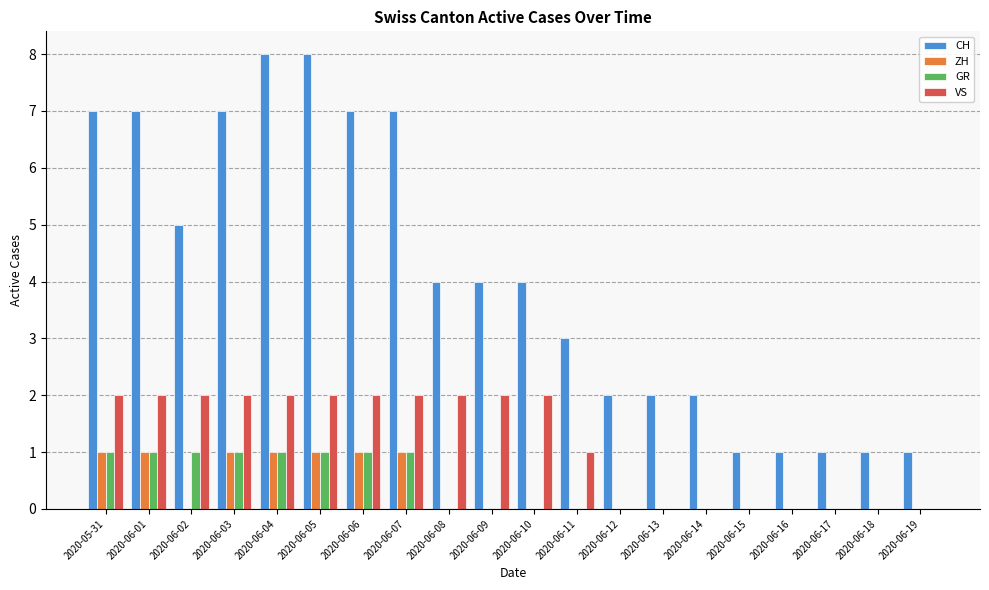

Which series changed the most between 2020-06-13 and 2020-06-17?

CH